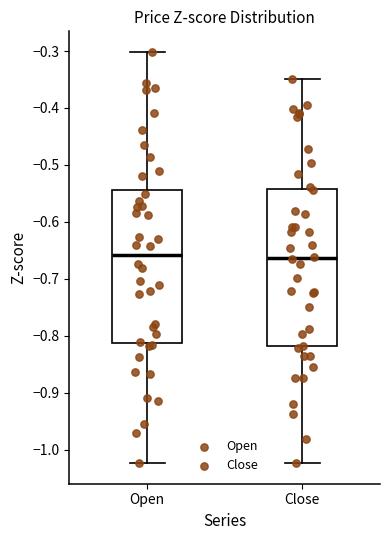

Reading left to right, transcribe this box plot: for each box, give where its median line is, the range the box spans, and where its two whiskers end, as read against the y-axis. The values are not printed on the chart, so give them approximately, as read against the axis.

Open: median -0.66, box -0.81 to -0.54, whiskers -1.02 to -0.30
Close: median -0.66, box -0.82 to -0.54, whiskers -1.02 to -0.35